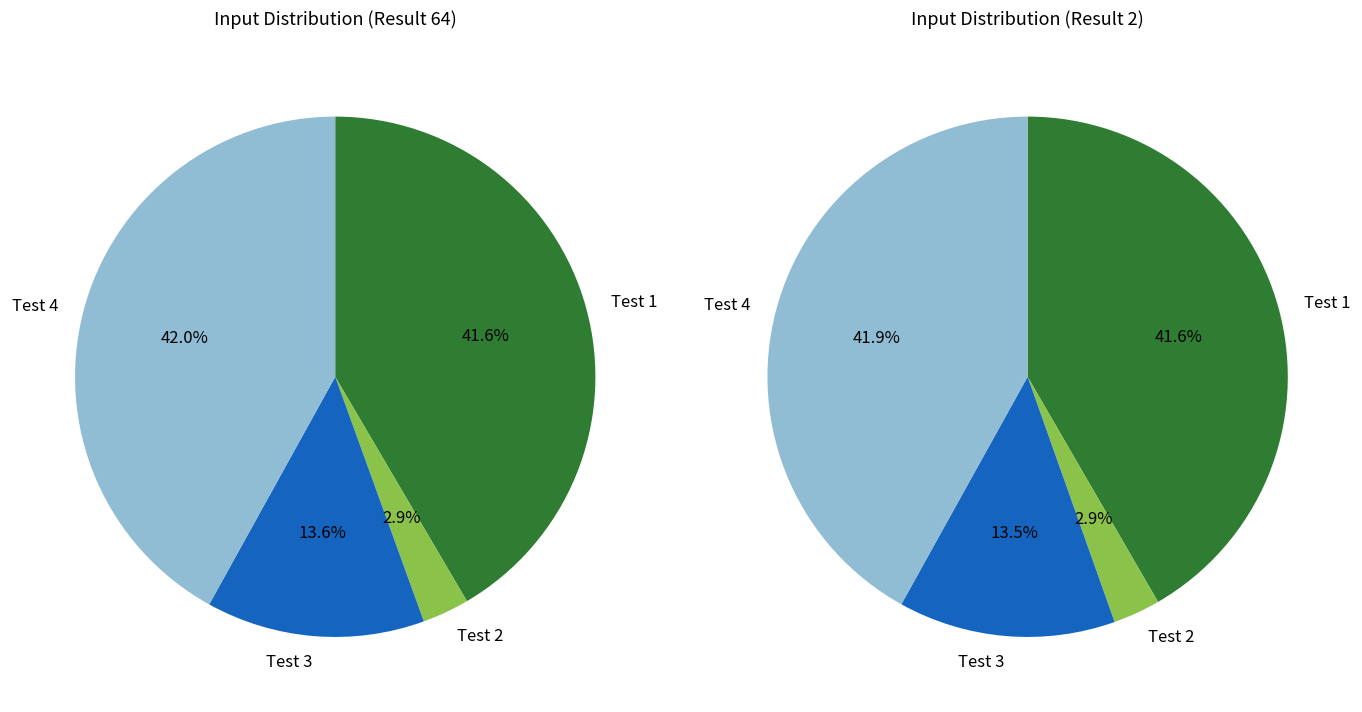

Count the number of slices in the pie.

4